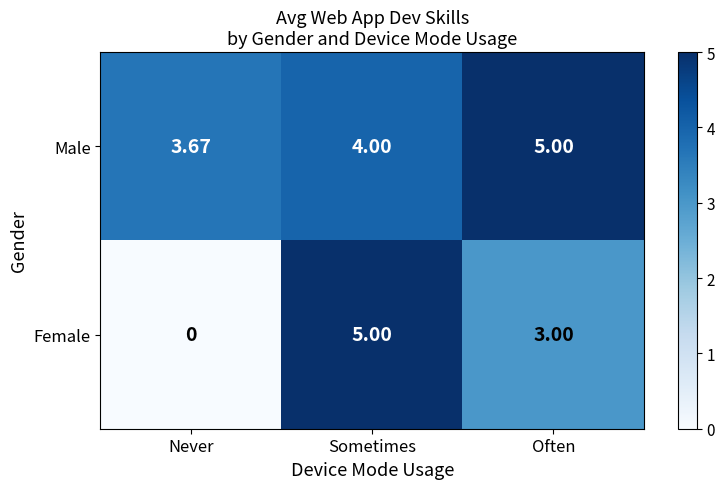

Which series changed the most between Sometimes and Often?

Female